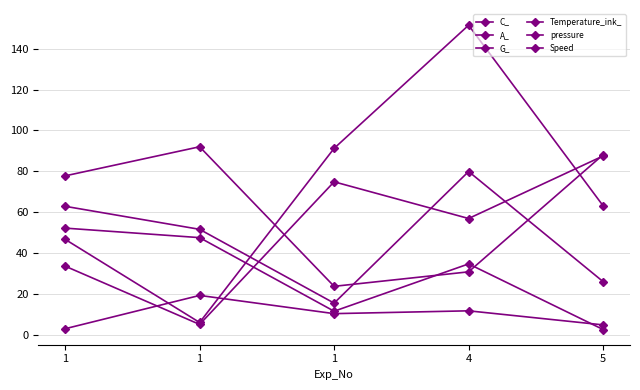

What is the value of the Speed point at the 5th from the left?

5.0